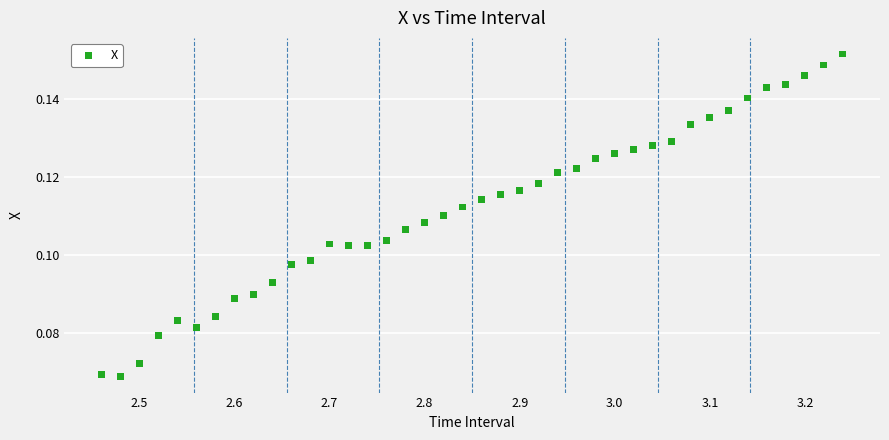

What is the range of X values (max minus min)?

0.8